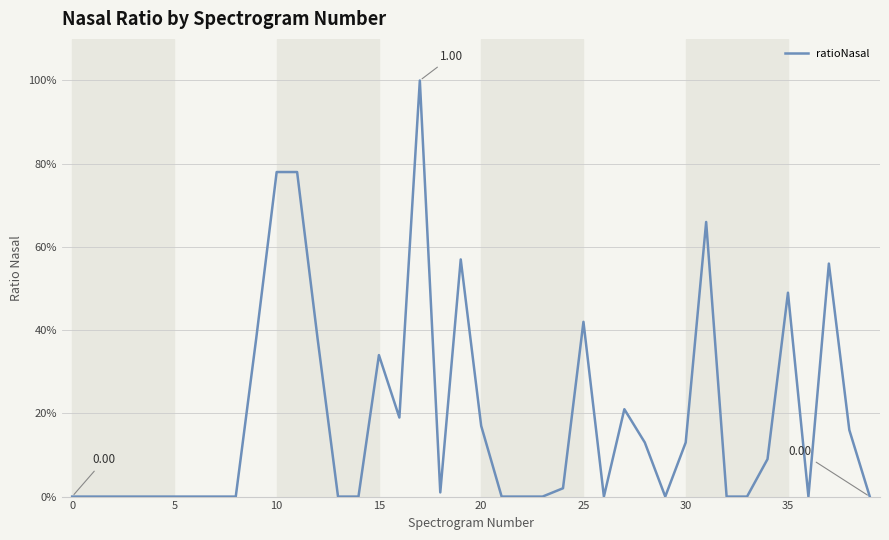

Where is the first local maximum?

15